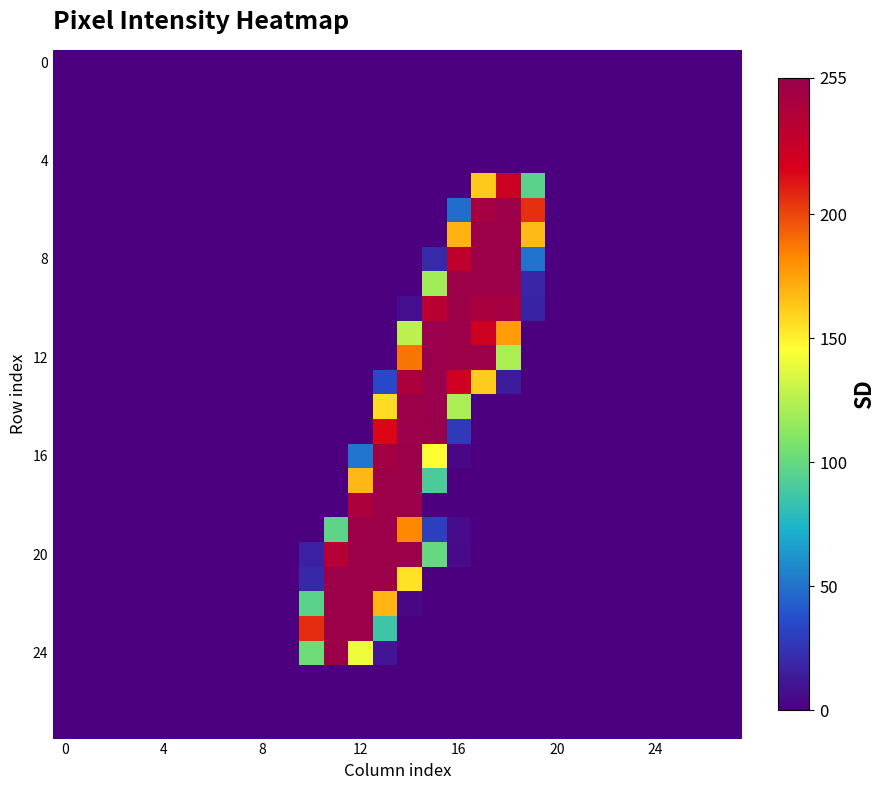

How many distinct data groups are displayed?

28